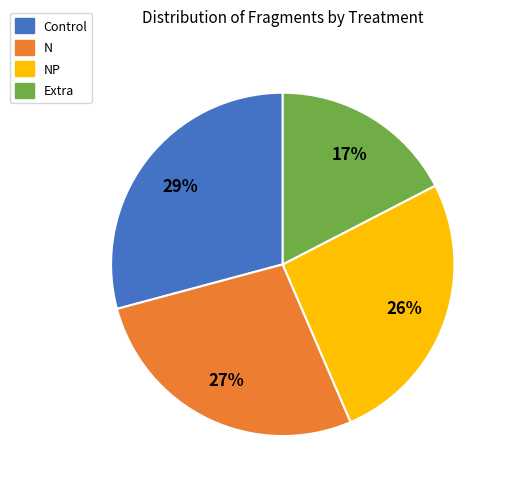

To the nearest percent, what is the difference between the N and Extra slice percentages?

10%